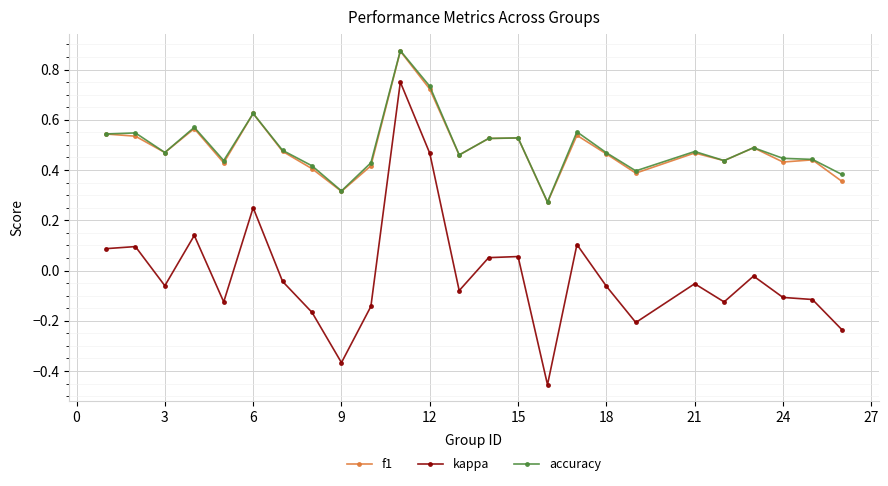

Which series has the widest spread of values?

kappa